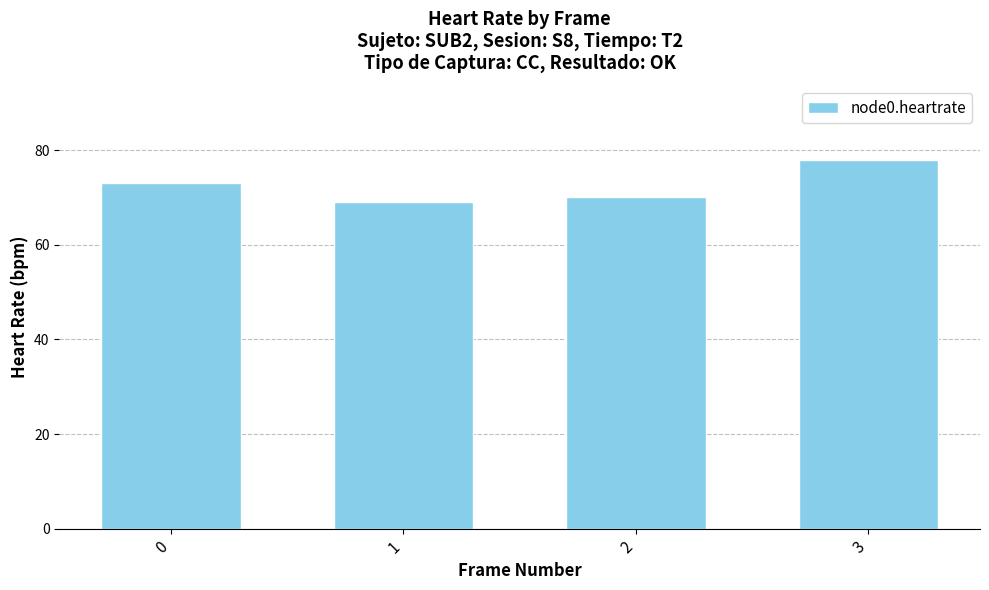

What is the approximate value at 1?

69